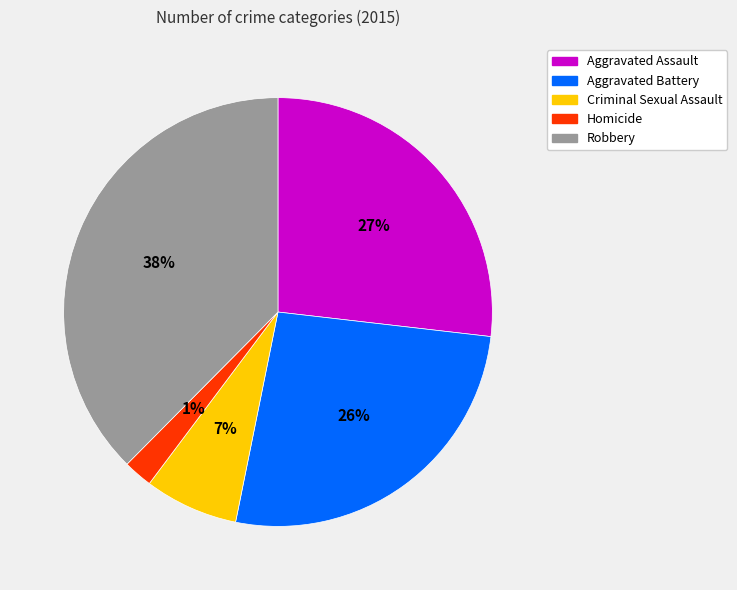

To the nearest percent, what percentage of the pie is Robbery?

38%